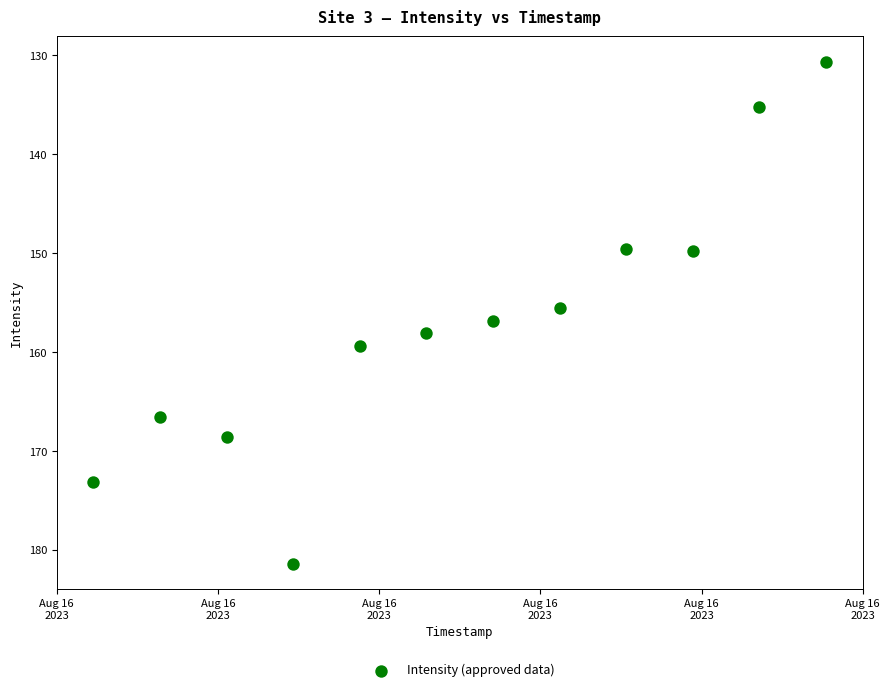

What is the range of X values (max minus min)?

3300.0